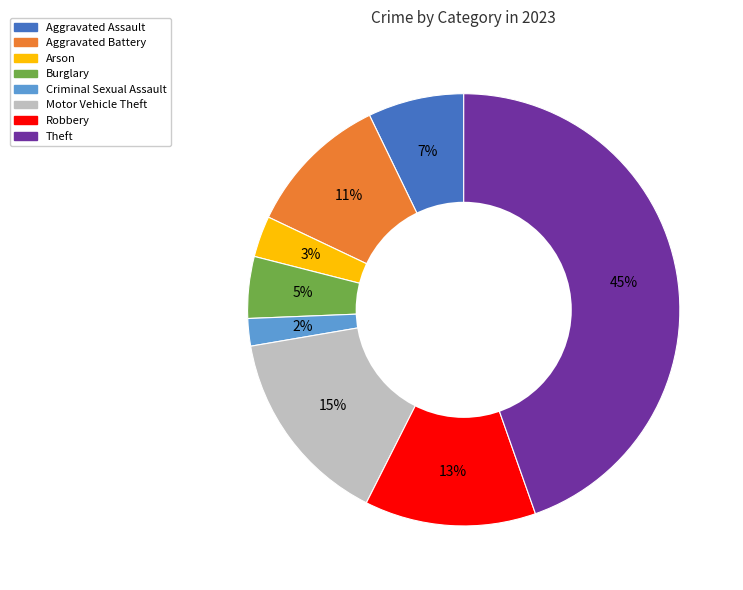

The Robbery slice represents 25% of the pie. True or false?

False